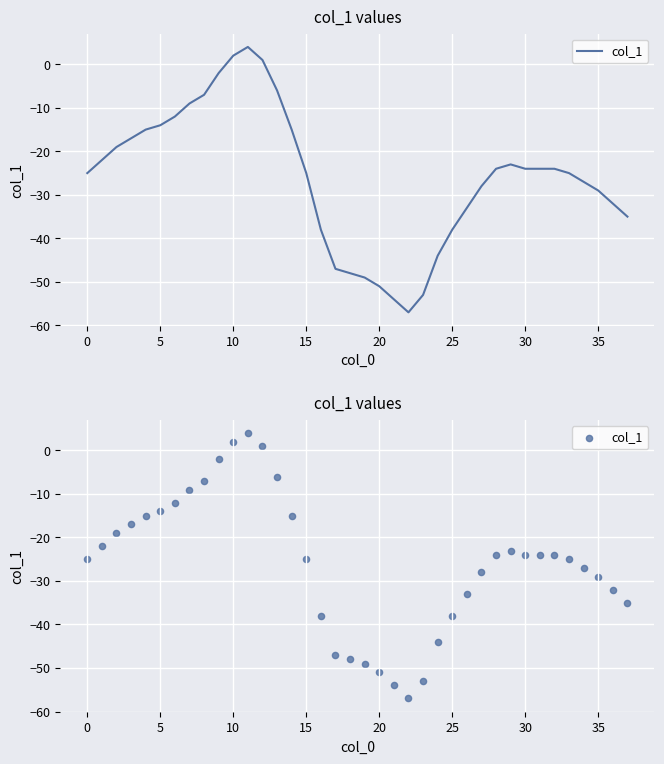

What is the change in value from 17 to 26?

+14